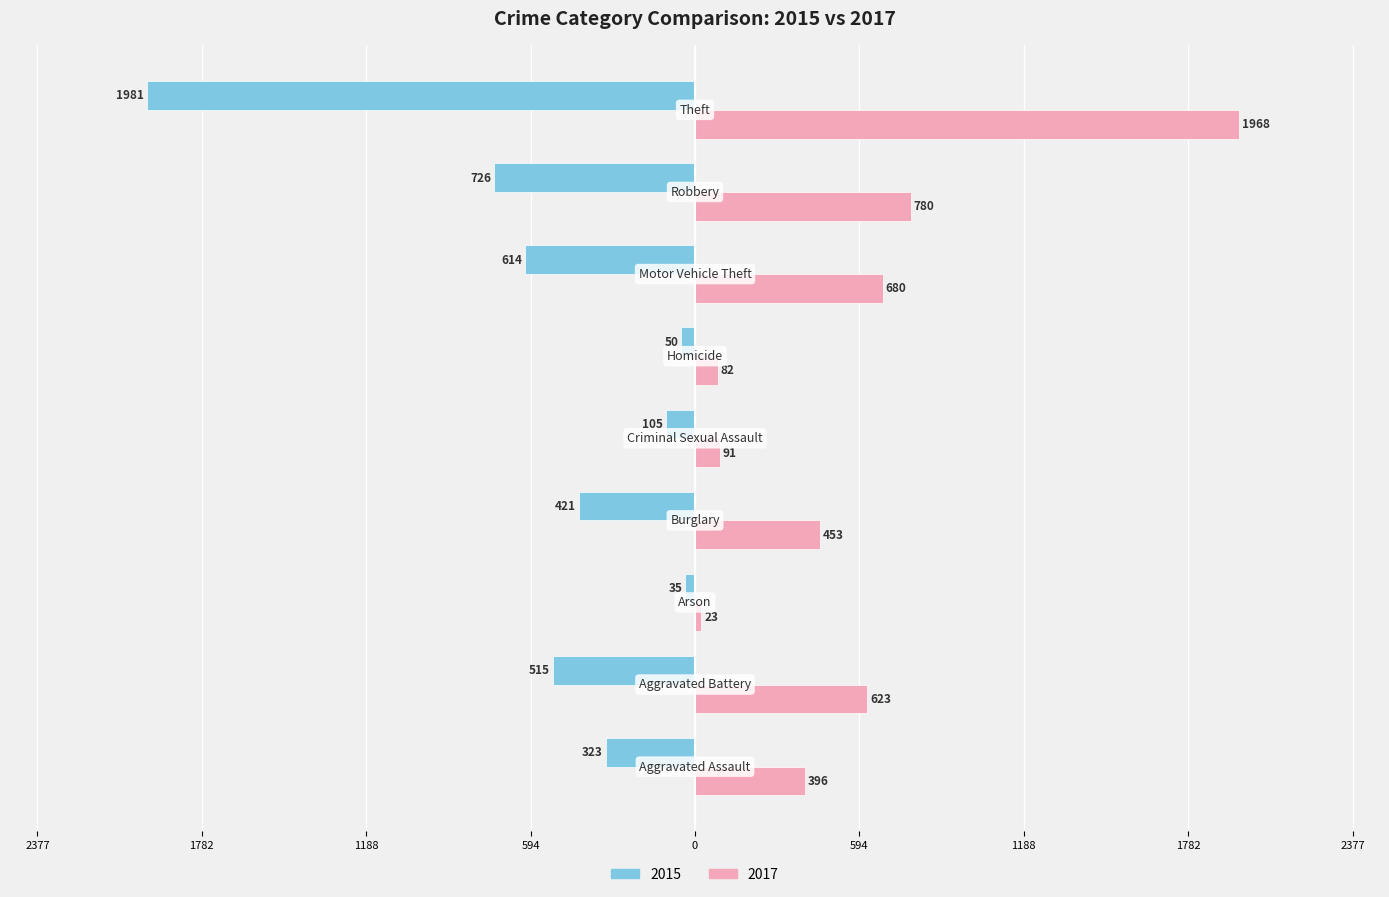

What are all the series names shown in the legend?

2015, 2017